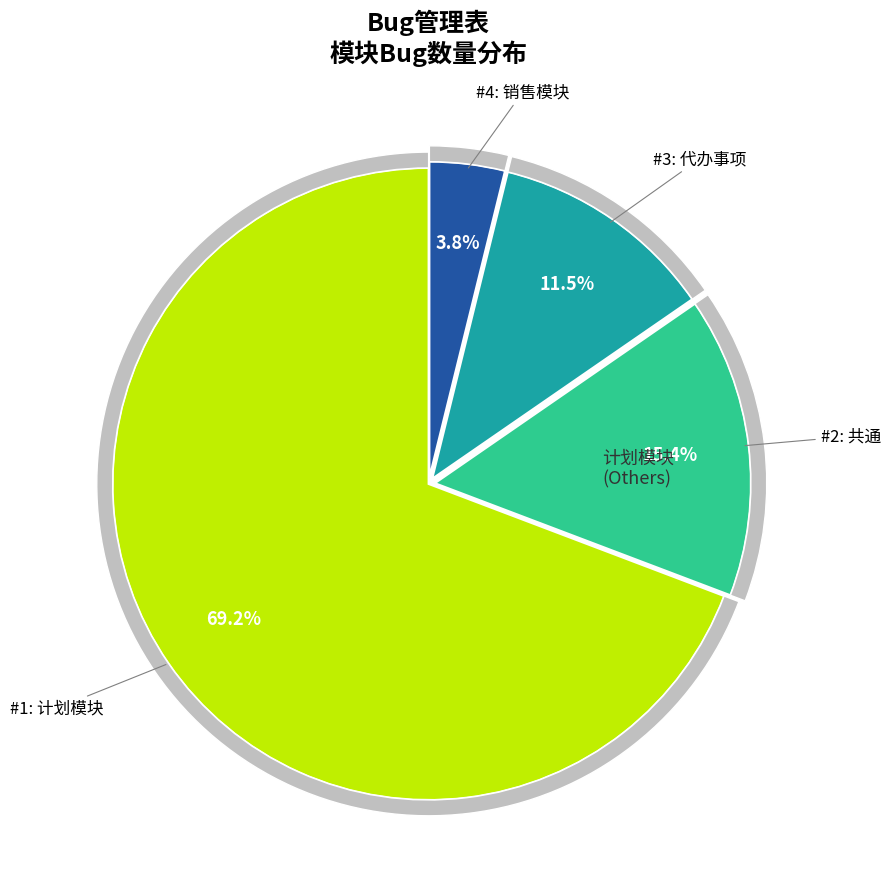

True or false: 共通 accounts for 27% of the total.

False